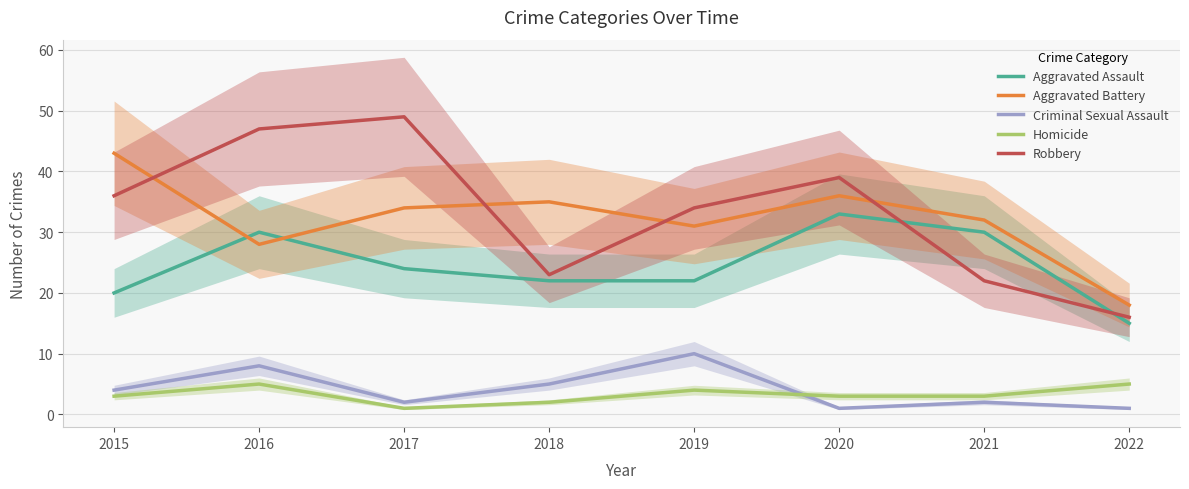

Reading left to right, what are all the values shown in this chart?

Aggravated Assault: 2015=20	2016=30	2017=24	2018=22	2019=22	2020=33	2021=30	2022=15
Aggravated Battery: 2015=43	2016=28	2017=34	2018=35	2019=31	2020=36	2021=32	2022=18
Criminal Sexual Assault: 2015=4	2016=8	2017=2	2018=5	2019=10	2020=1	2021=2	2022=1
Homicide: 2015=3	2016=5	2017=1	2018=2	2019=4	2020=3	2021=3	2022=5
Robbery: 2015=36	2016=47	2017=49	2018=23	2019=34	2020=39	2021=22	2022=16